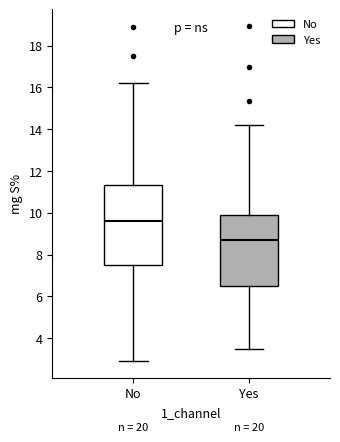

Reading left to right, transcribe this box plot: for each box, give where its median line is, the range the box spans, and where its two whiskers end, as read against the y-axis. The values are not printed on the chart, so give them approximately, as read against the axis.

No: median 9.6, box 7.6 to 11.4, whiskers 3.0 to 16.2
Yes: median 8.8, box 6.4 to 9.8, whiskers 3.4 to 14.2